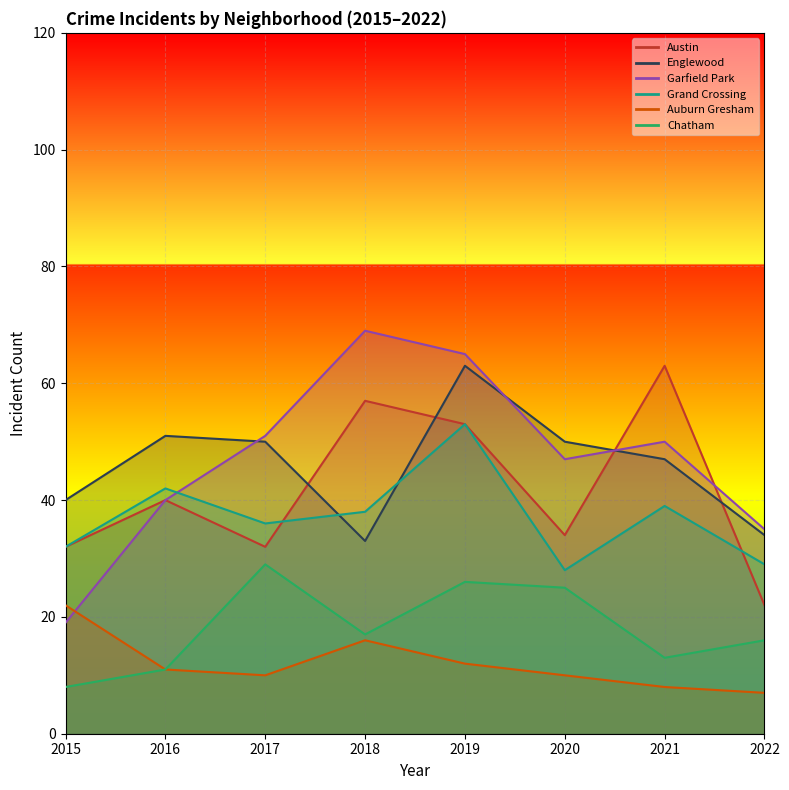

How many values in the Chatham series are below 17?

4